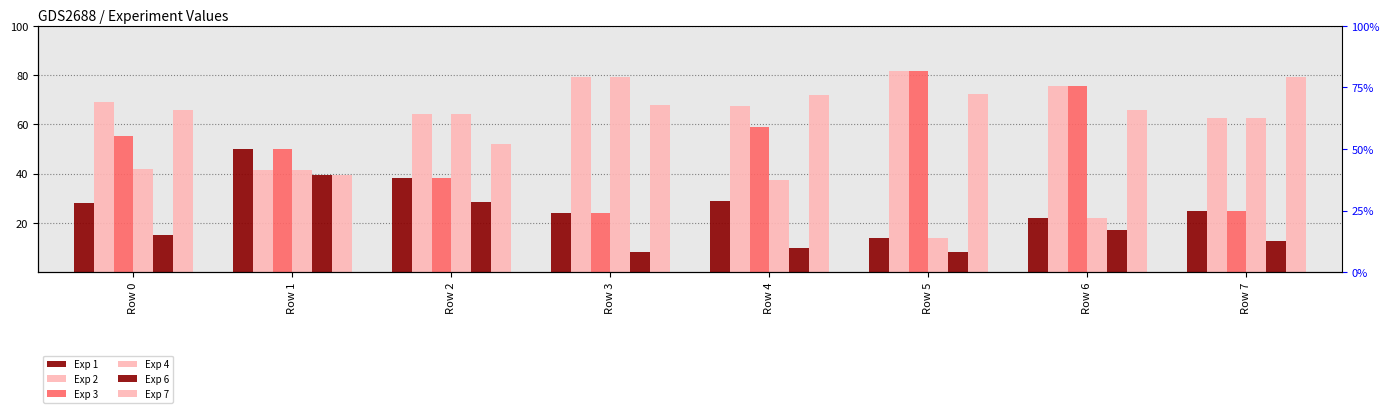

What is the sum of all Exp 6 values?

138.7